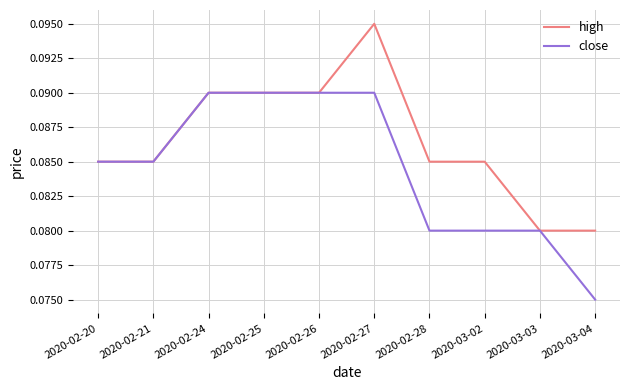

Where is close nearest to the value 0?

2020-03-04